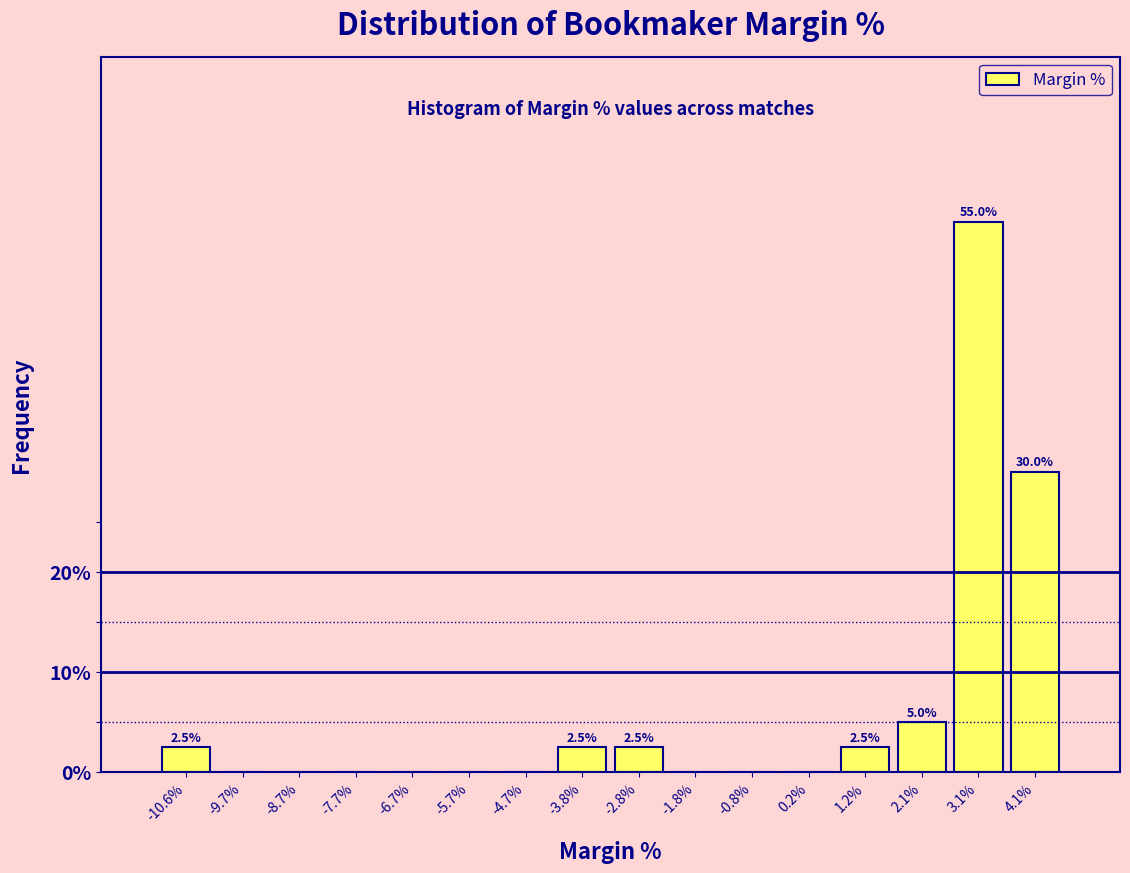

Reading left to right, transcribe all the data shown in this chart.

-10.6%=2.5	-9.7%=0.0	-8.7%=0.0	-7.7%=0.0	-6.7%=0.0	-5.7%=0.0	-4.7%=0.0	-3.8%=2.5	-2.8%=2.5	-1.8%=0.0	-0.8%=0.0	0.2%=0.0	1.2%=2.5	2.1%=5.0	3.1%=55.0	4.1%=30.0